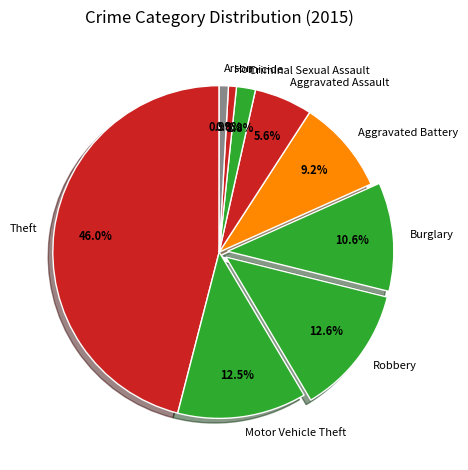

What is the ratio of the value at Arson to the value at Homicide?

1.2